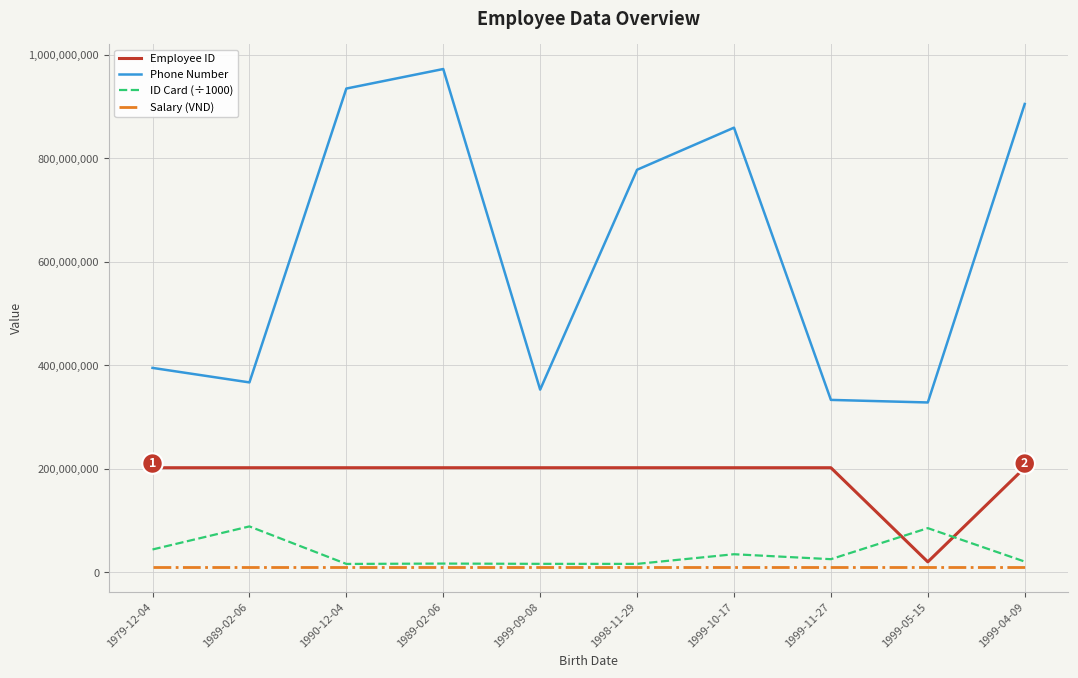

How many lines are shown in the chart?

4